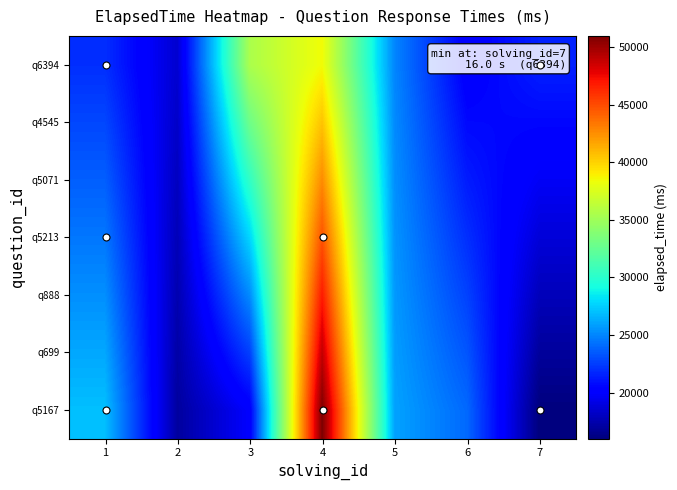

What is the total value across all series at 5?

178500.0